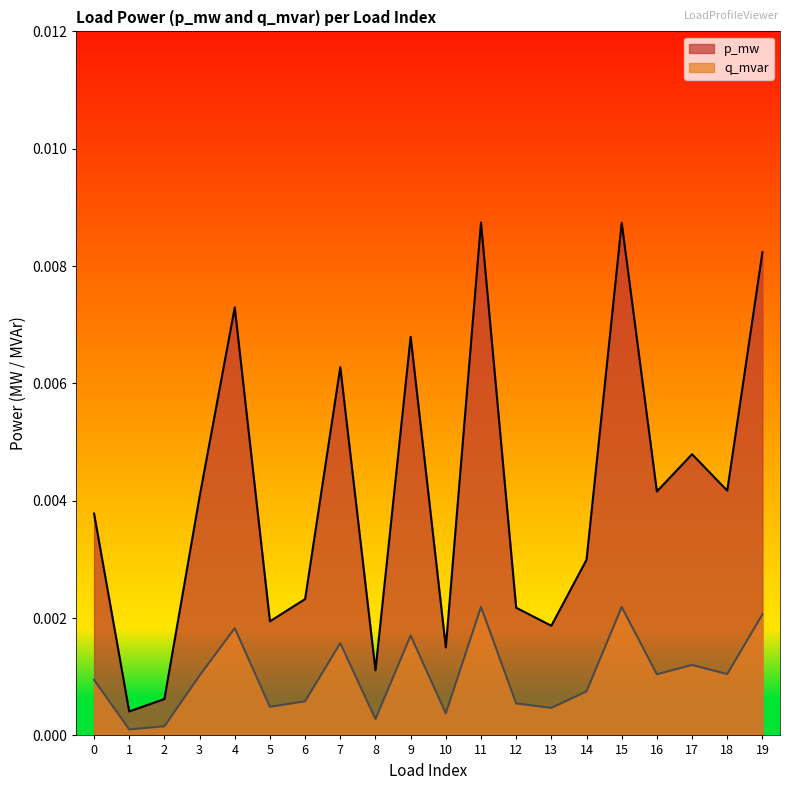

How many lines are shown in the chart?

2